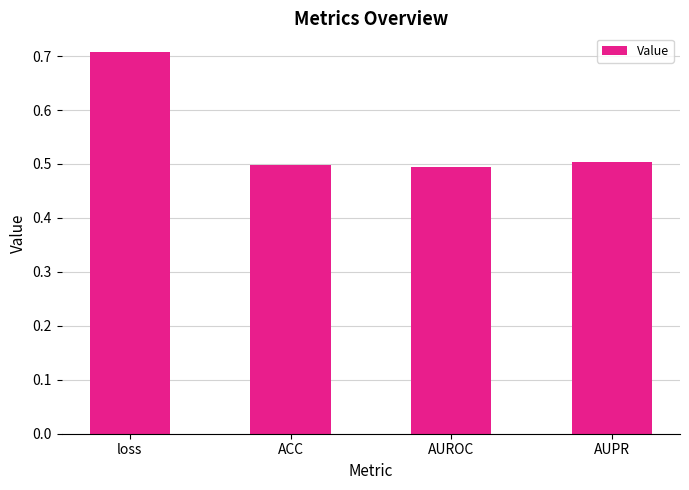

How many values are between 0 and 1?

4